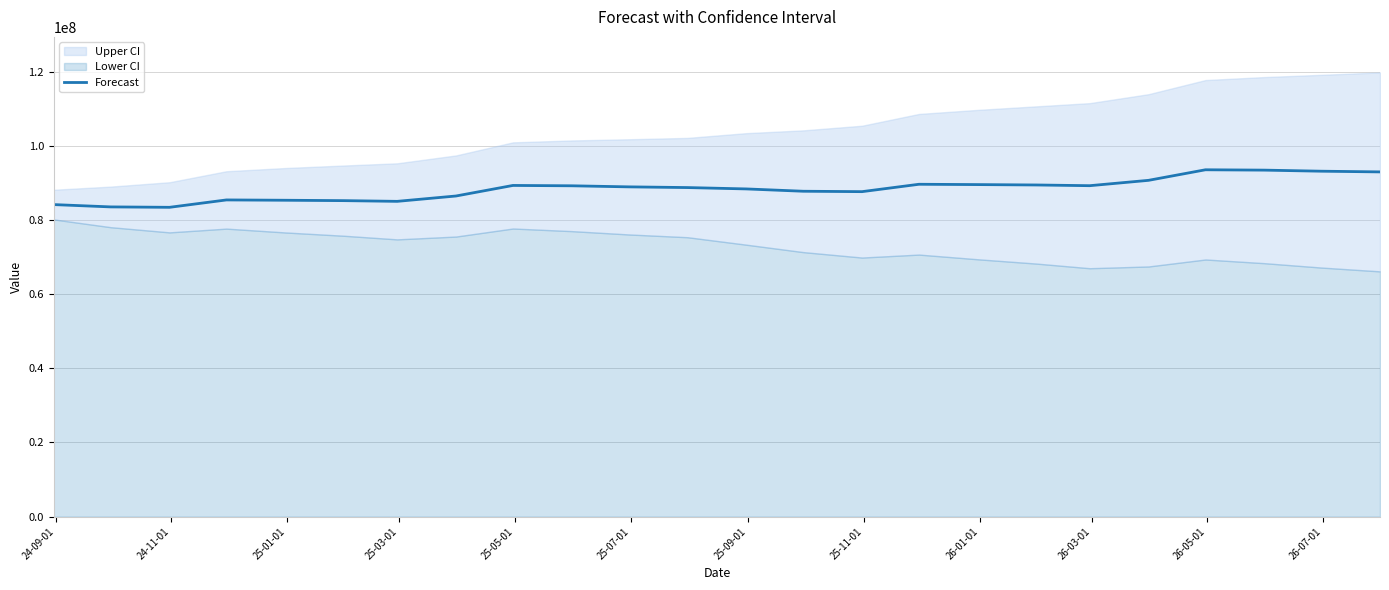

What is the value of the 16th point from the left?

89646711.9